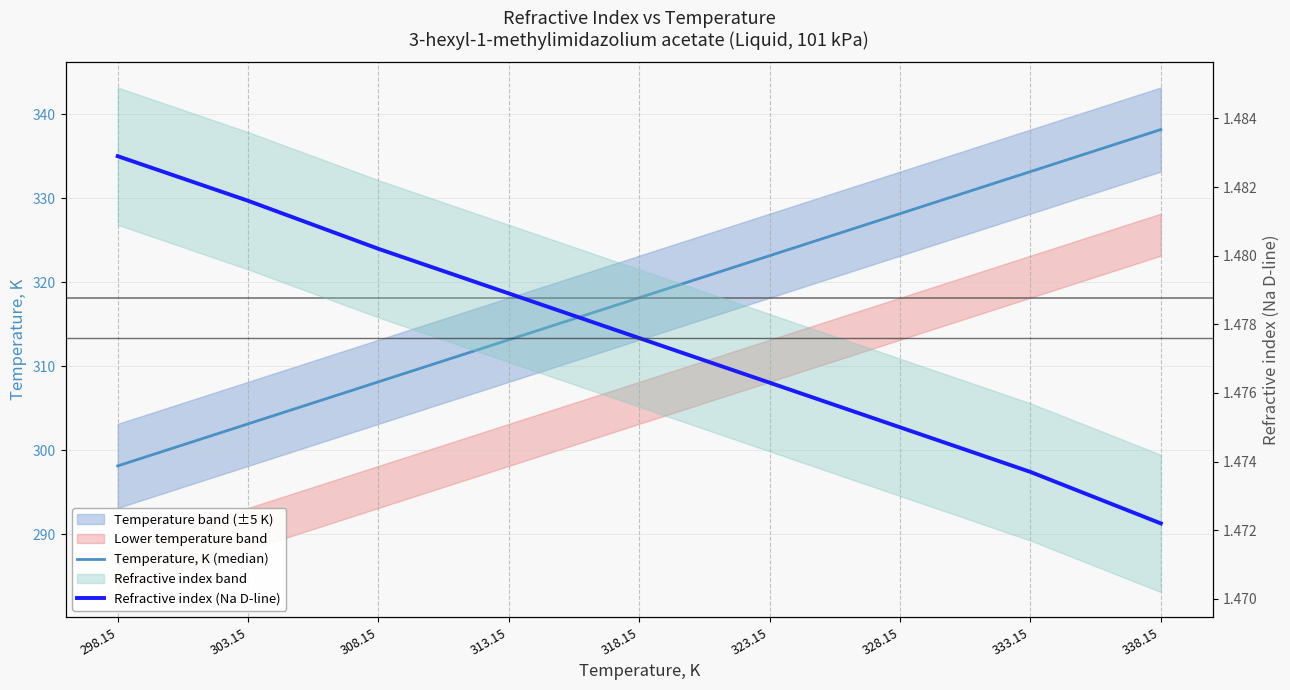

At which label does Refractive index (Na D-line) reach its minimum?

338.15